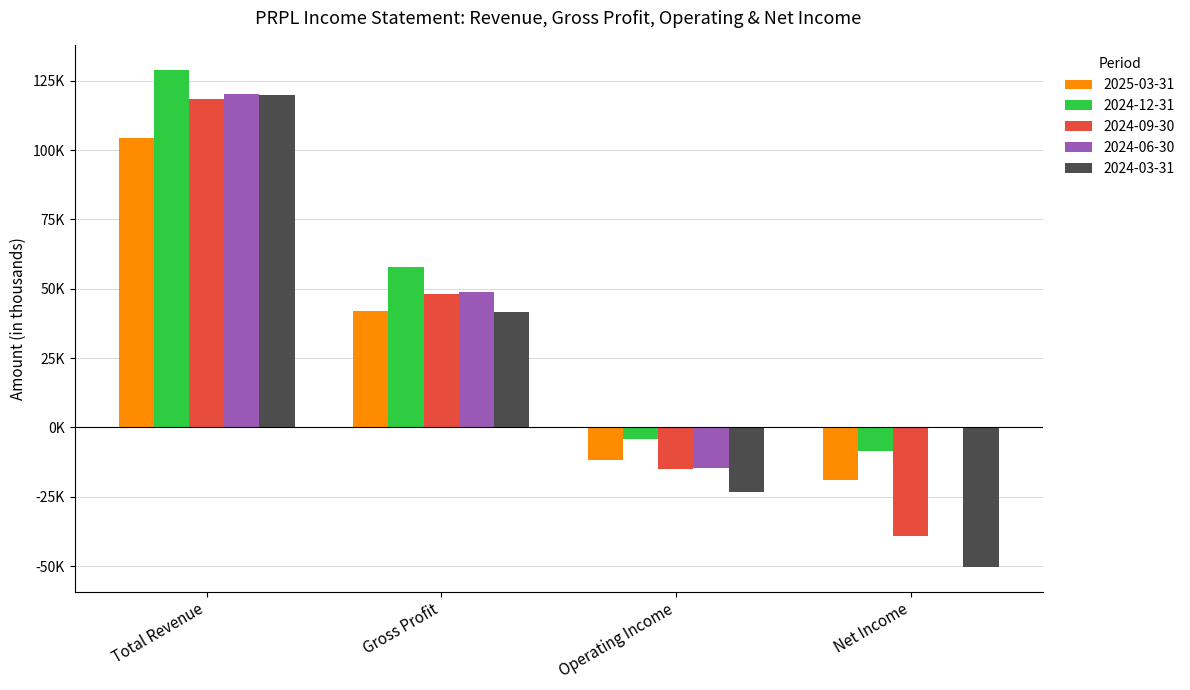

What is the sum of the 2024-06-30 values at Operating Income and Total Revenue?

105800